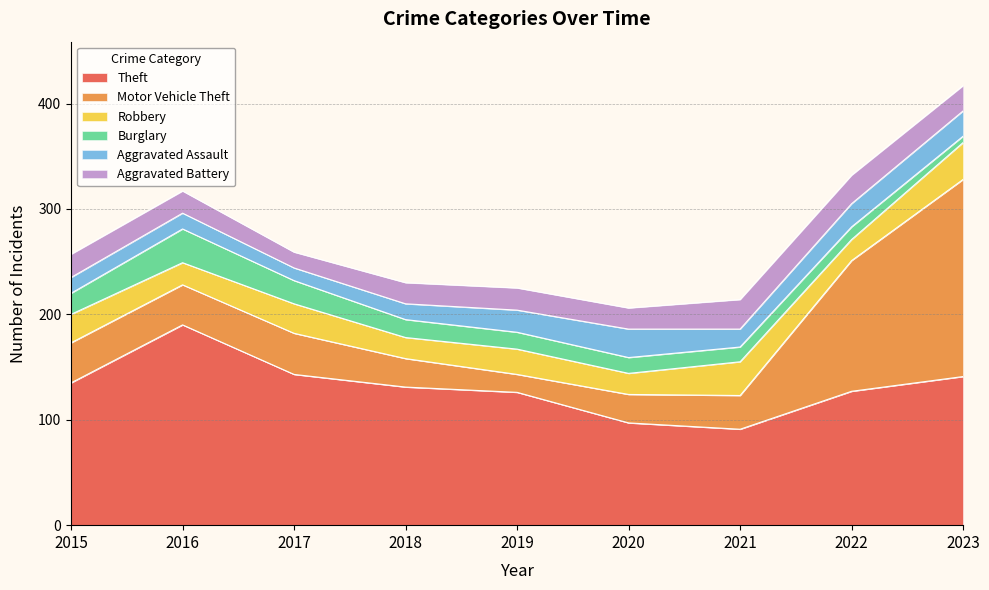

Is it true that Robbery equals 50 at 2017?

False